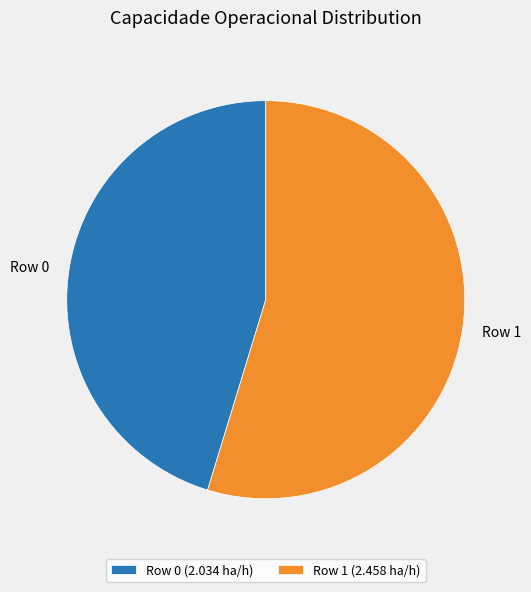

Combined, do Row 1 (2.458 ha/h) and Row 0 (2.034 ha/h) account for over 50%?

Yes